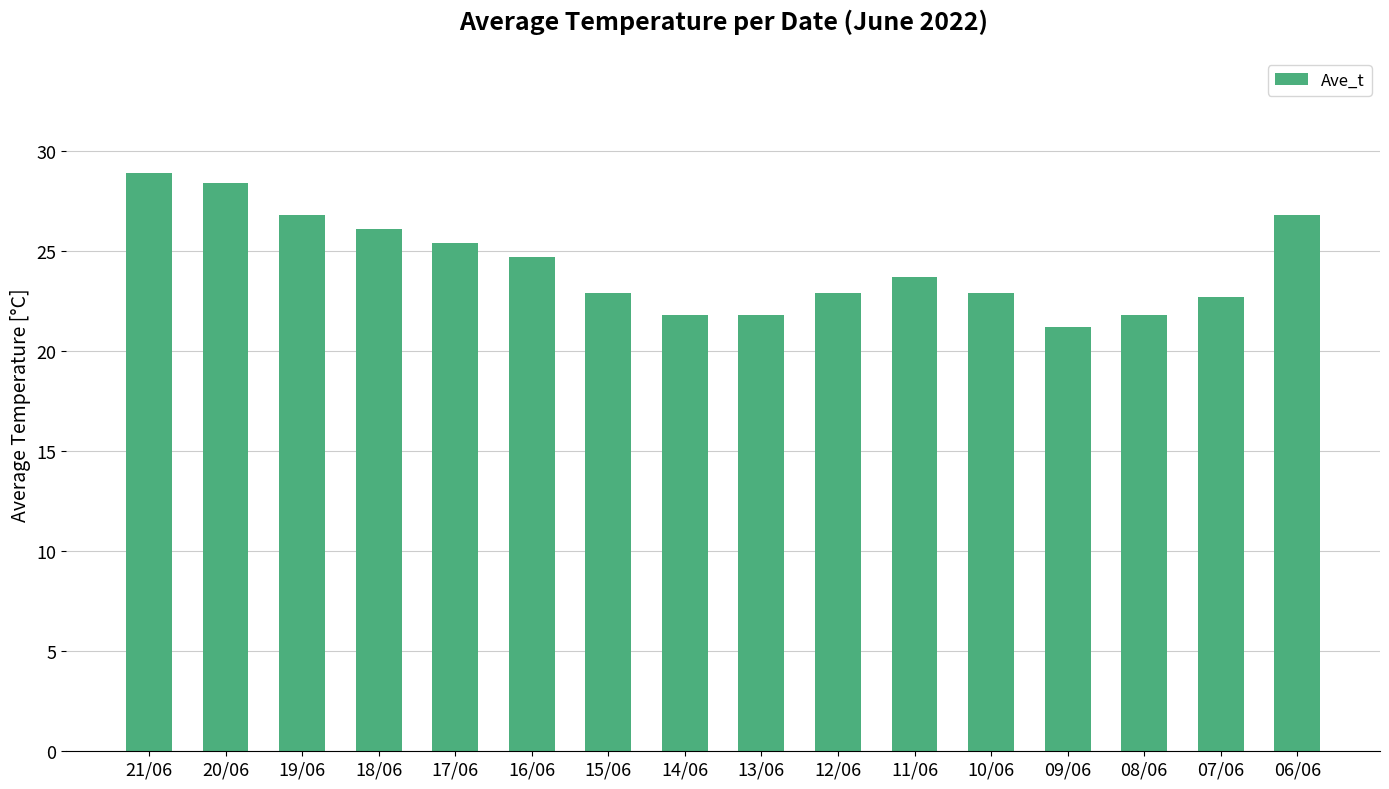

Which has a higher value, 15/06 or 14/06?

15/06